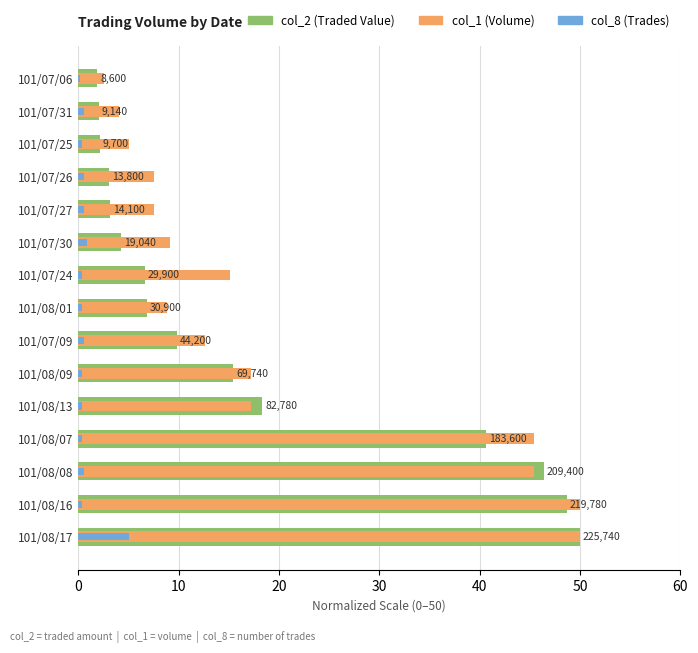

What is the difference between the maximum and minimum values in the col_8 (trades) series?

4.8